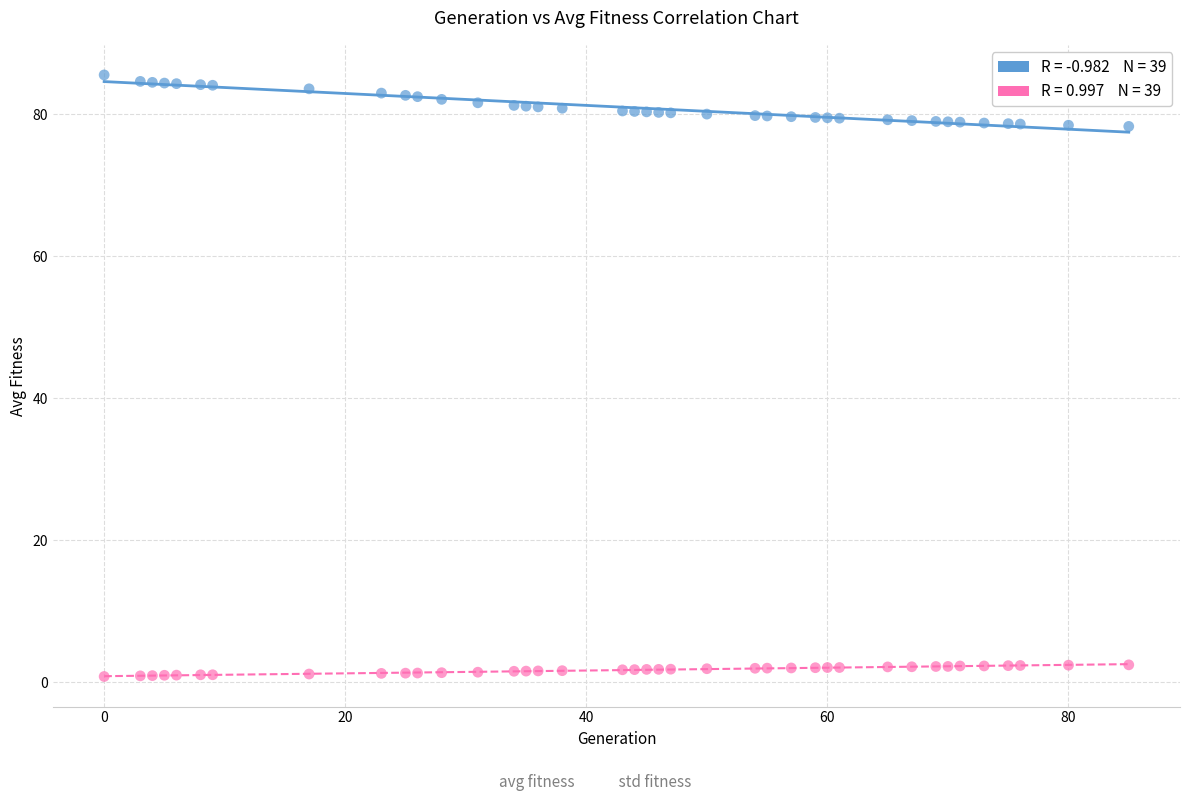

Across all data points, what is the range of Y values (max minus min)?

84.7